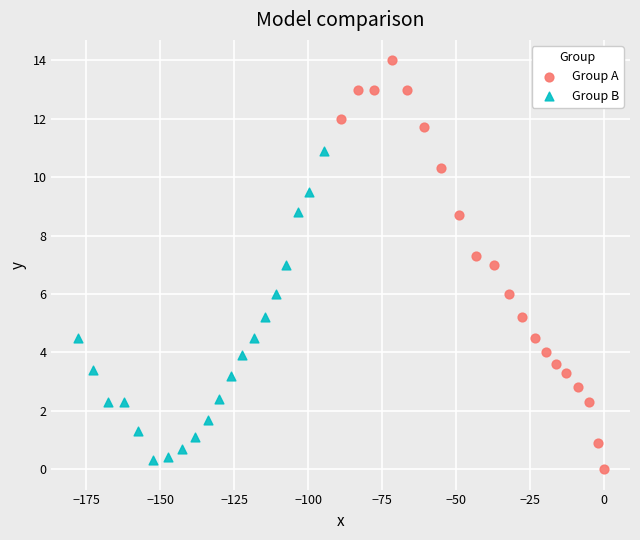

Which series has the largest Y range (max minus min)?

Group A